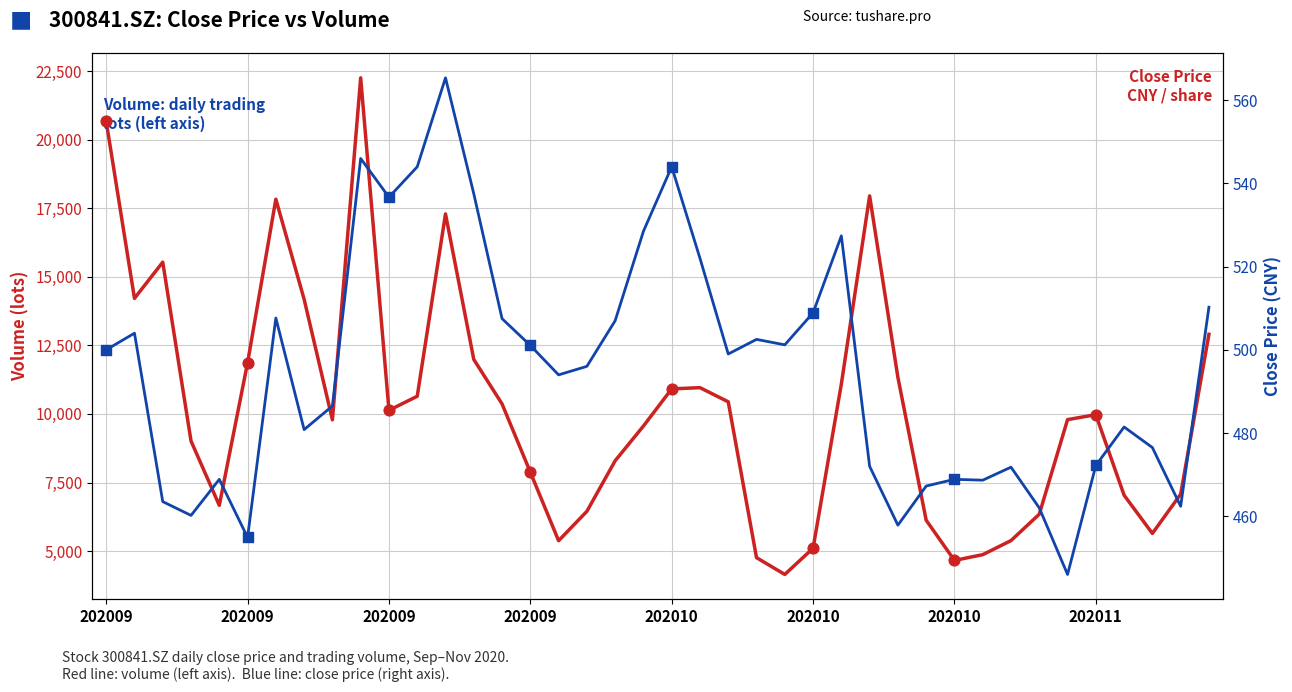

What are all the series names shown in the legend?

Volume (lots), Close Price (CNY)